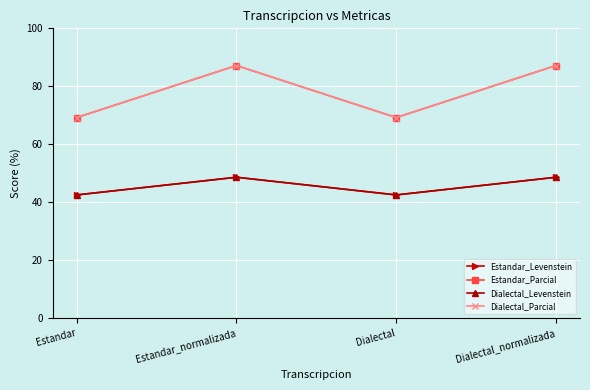

The Dialectal_Parcial series shows 138.0 at Estandar_normalizada. True or false?

False